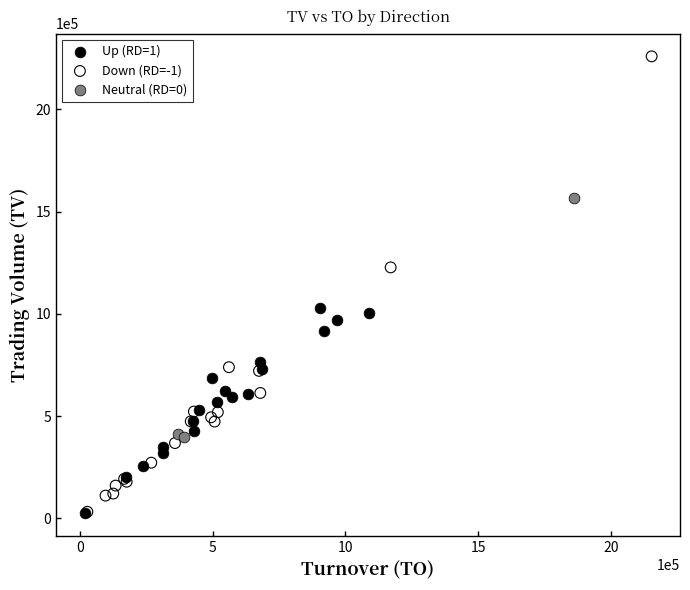

Which series has the largest Y range (max minus min)?

Down (RD=-1)